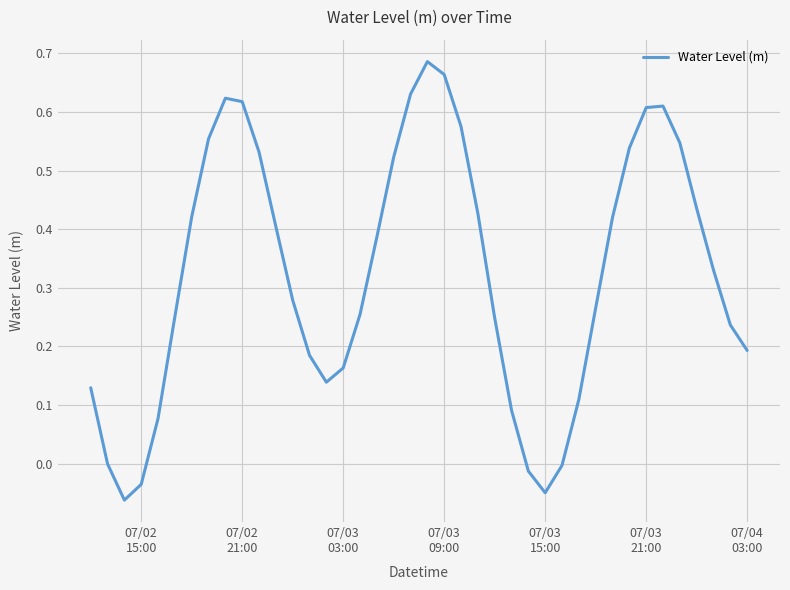

Reading right to left, extract all data points from this chart.

0.2	0.2	0.3	0.4	0.5	0.6	0.6	0.5	0.4	0.3	0.1	-0.0	-0.0	-0.0	0.1	0.2	0.4	0.6	0.7	0.7	0.6	0.5	0.4	0.3	0.2	0.1	0.2	0.3	0.4	0.5	0.6	0.6	0.6	0.4	0.3	0.1	-0.0	-0.1	-0.0	0.1